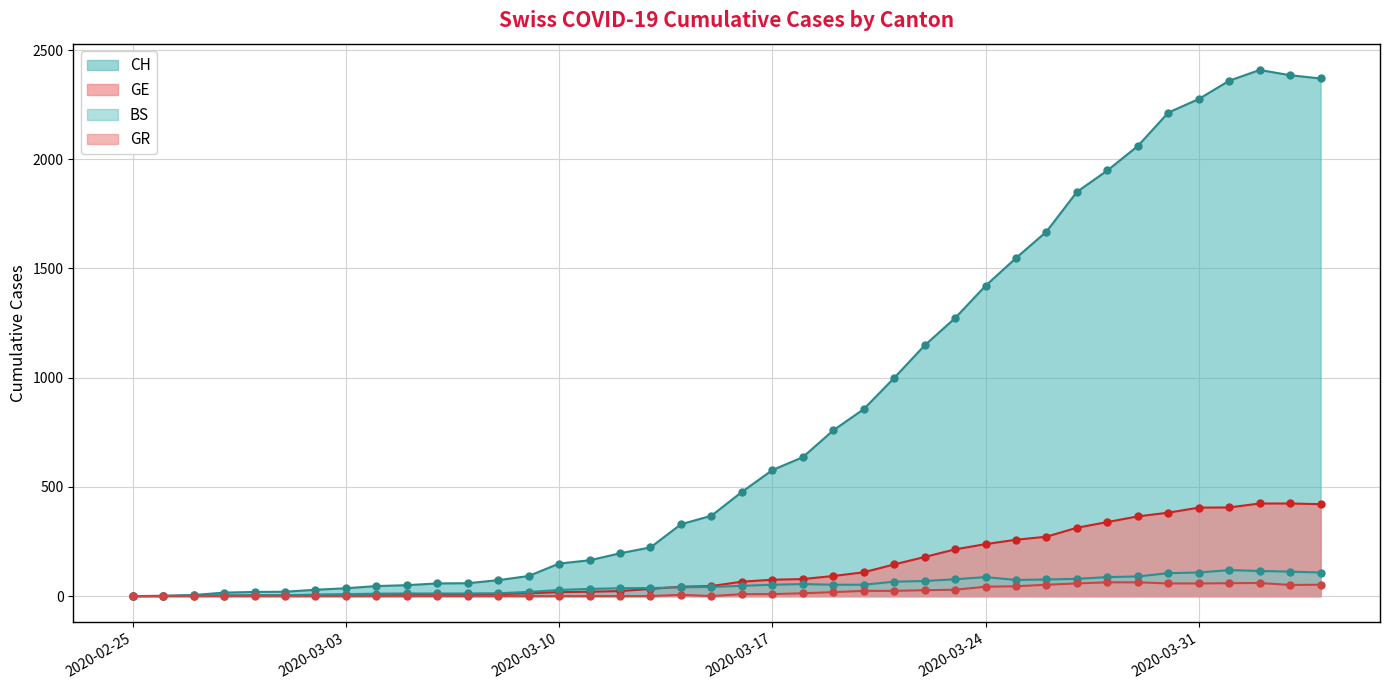

True or false: GR has a value of 6 at 2020-03-20.

False